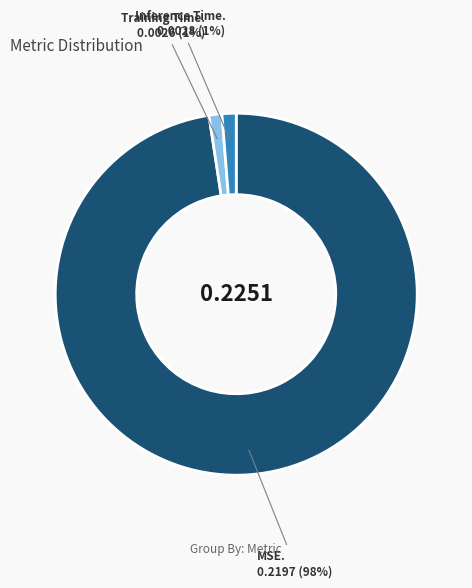

To the nearest percent, what is the average slice percentage?

33%